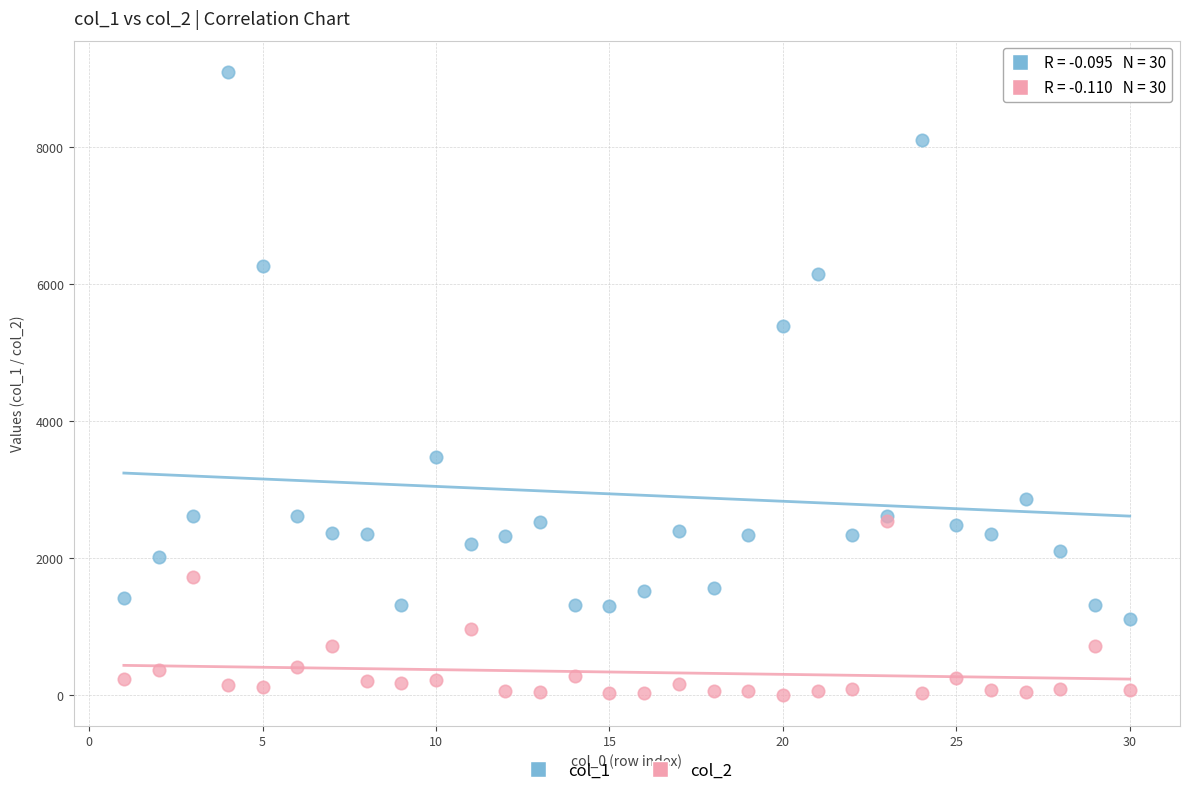

Which series reaches the maximum Y coordinate?

col_1